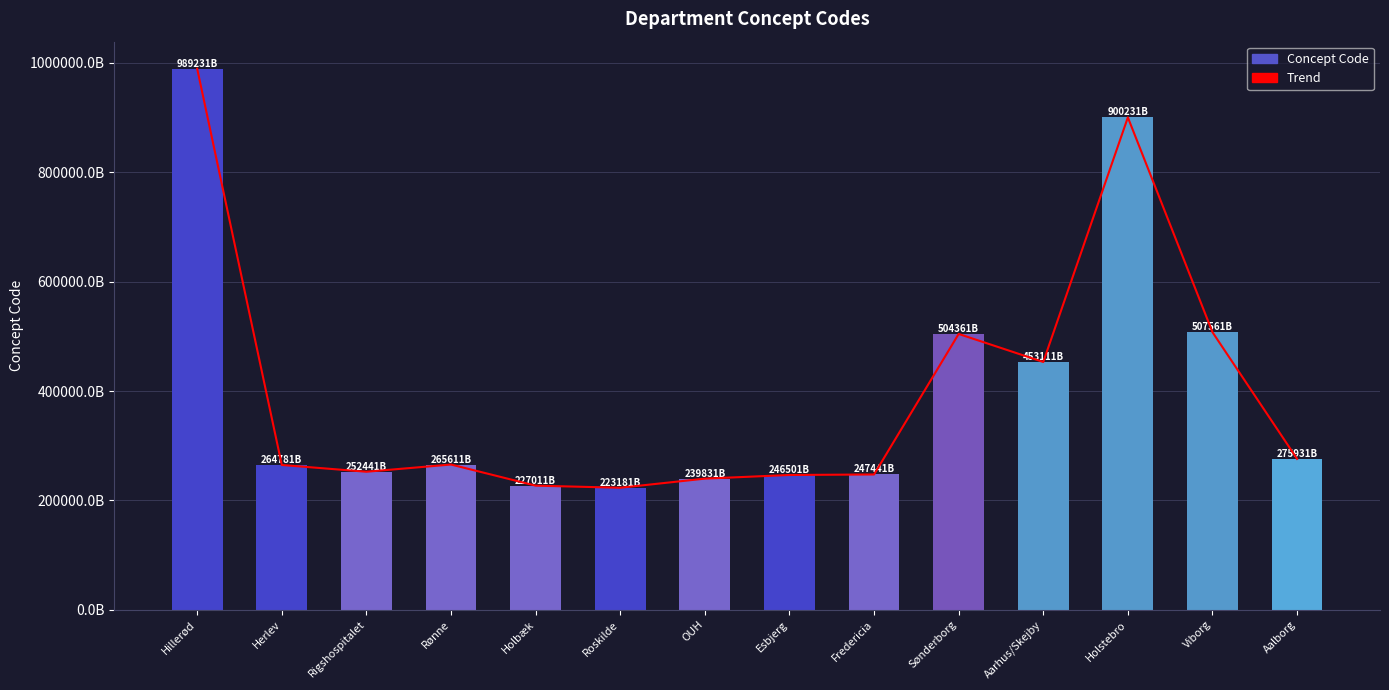

Between Aarhus/Skejby and Hillerød, which is larger?

Hillerød